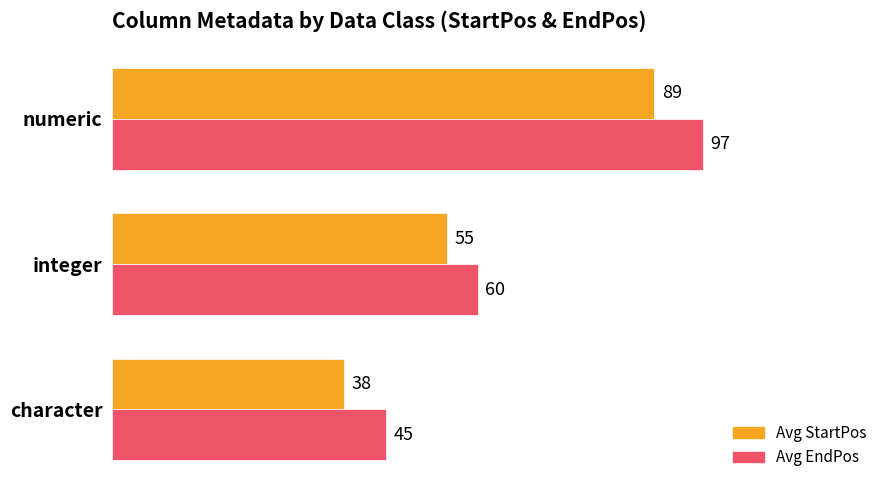

How many Avg EndPos values are between 45 and 97?

3